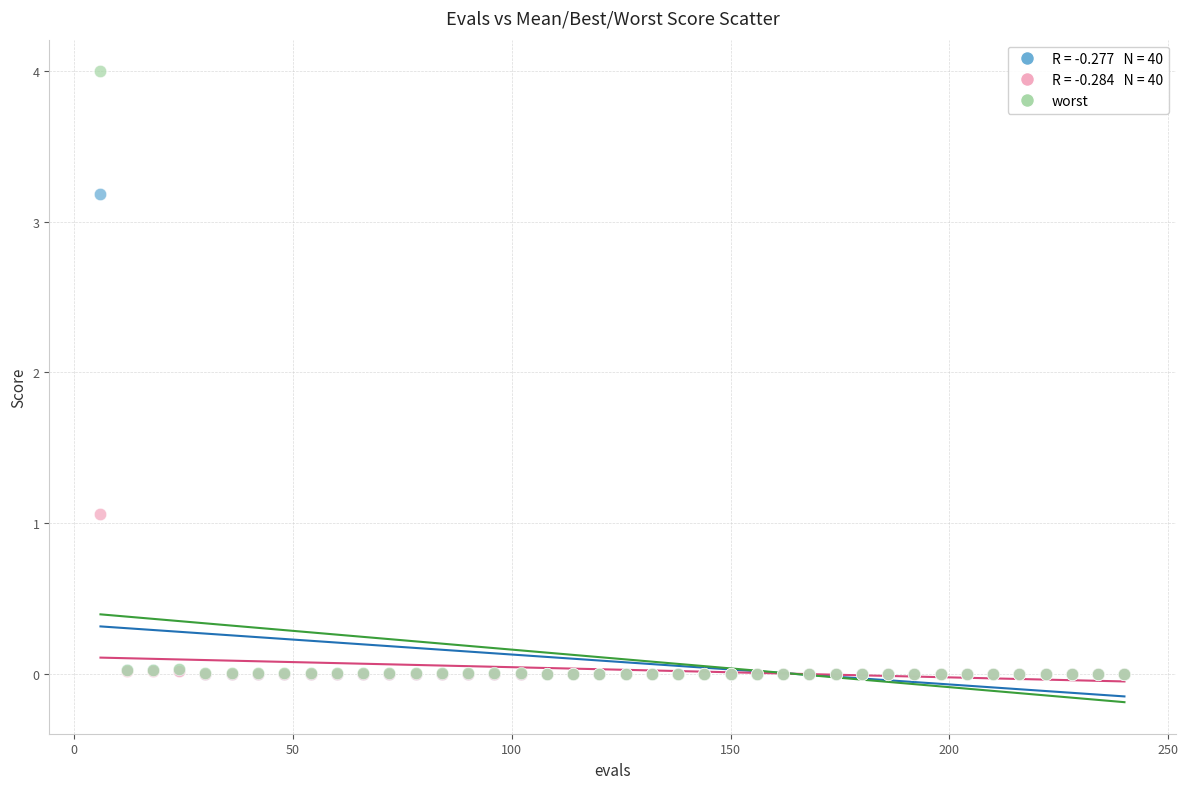

Across all series, what Y value is closest to 2?

1.1